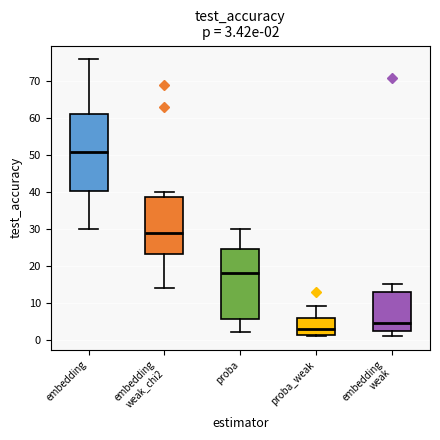

Comparing the boxes themselves (not the whiskers), which one is the tallest?

embedding